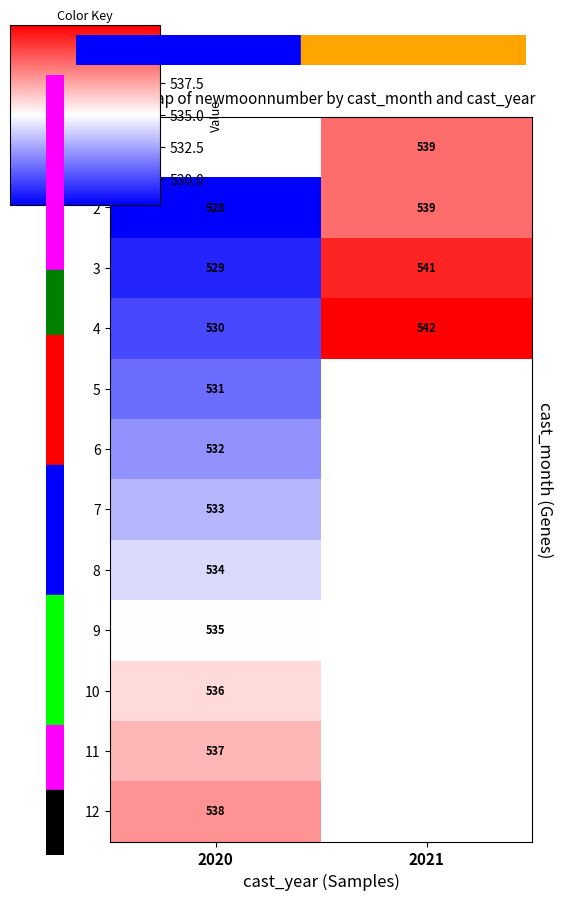

Is the value of 10 at 2021 greater than the value of 9 at 2020?

No